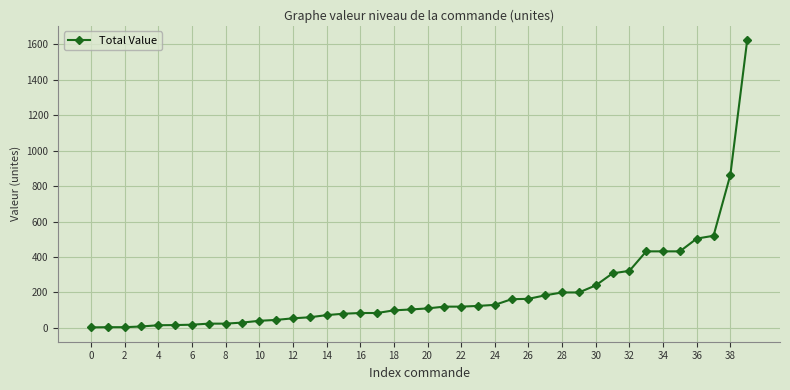

What is the difference between the maximum and minimum values?

1621